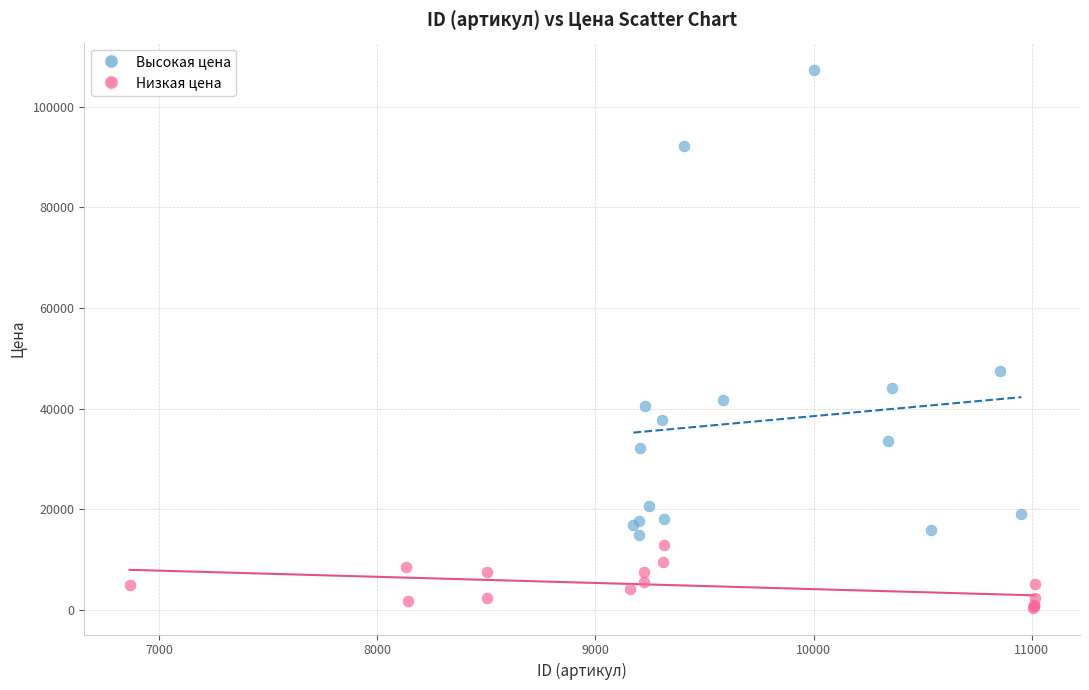

Which series has the largest Y range (max minus min)?

Высокая цена